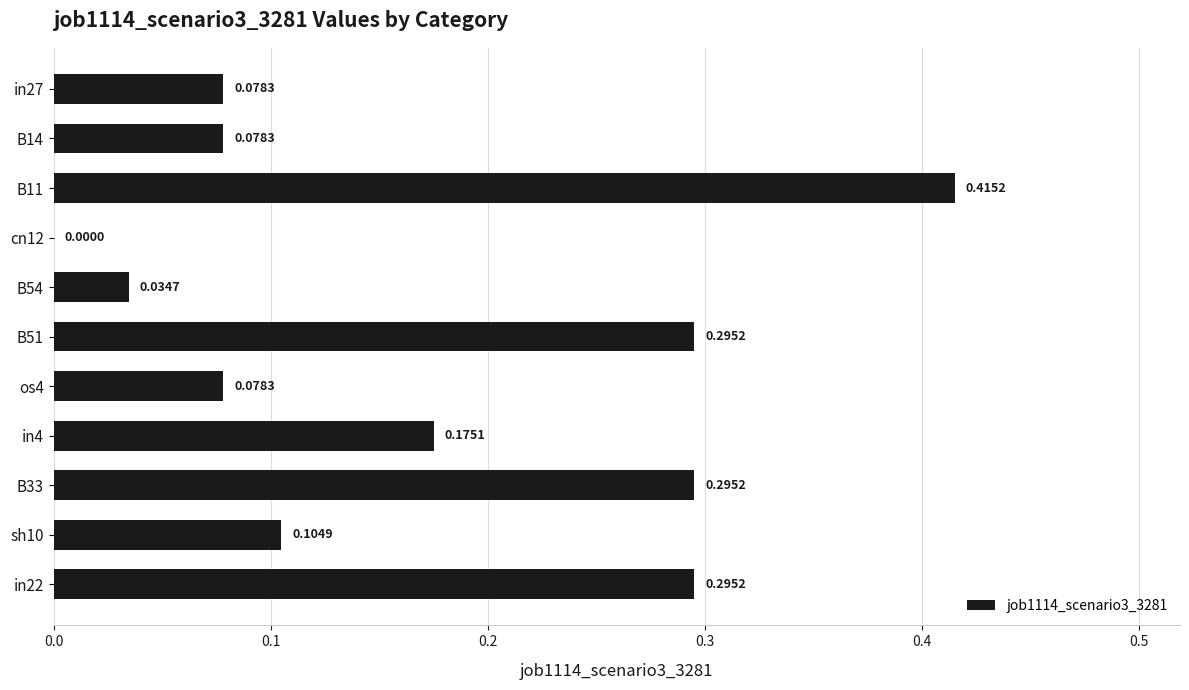

What is the sum of all values?

1.9